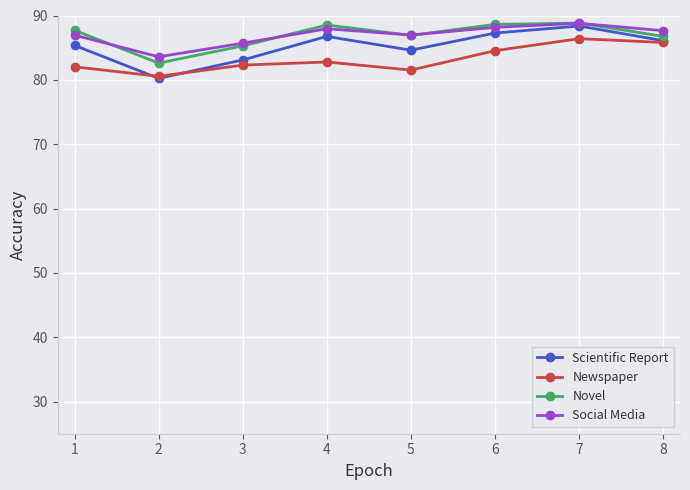

Where do Social Media and Novel first cross each other?

1 and 2